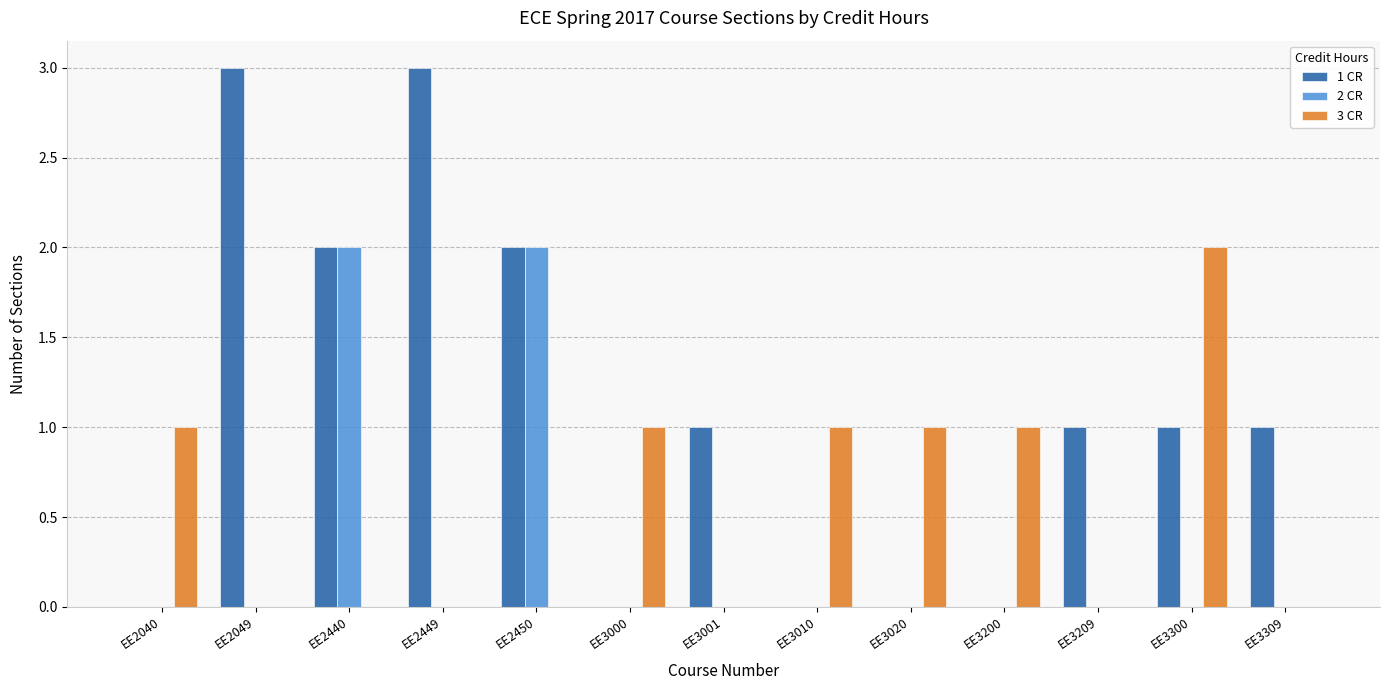

Which series has the largest total across all categories?

1 CR